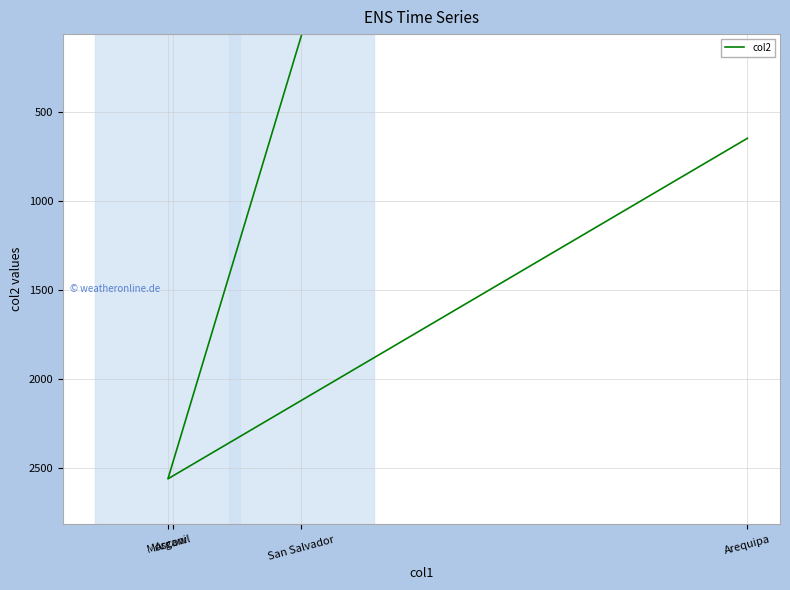

Approximately how many times larger is the value at Arequipa compared to Moscow?

0.3